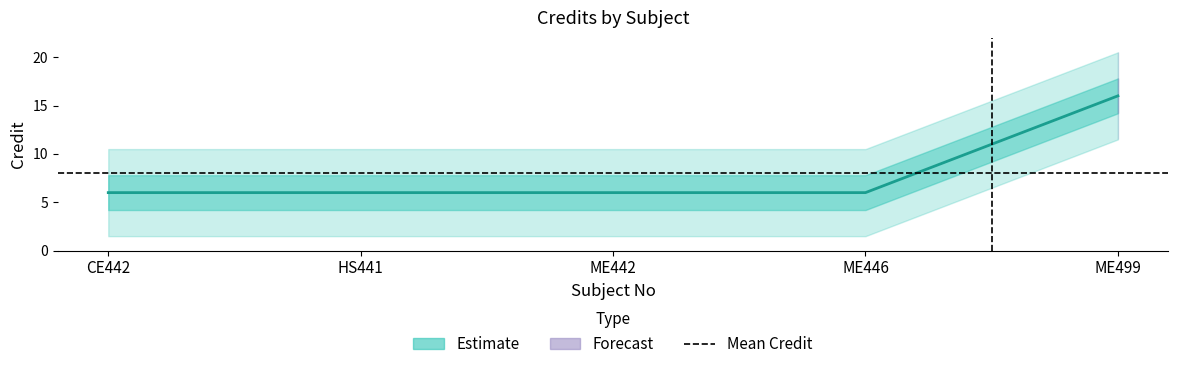

Reading left to right, transcribe all the data shown in this chart.

6	6	6	6	16